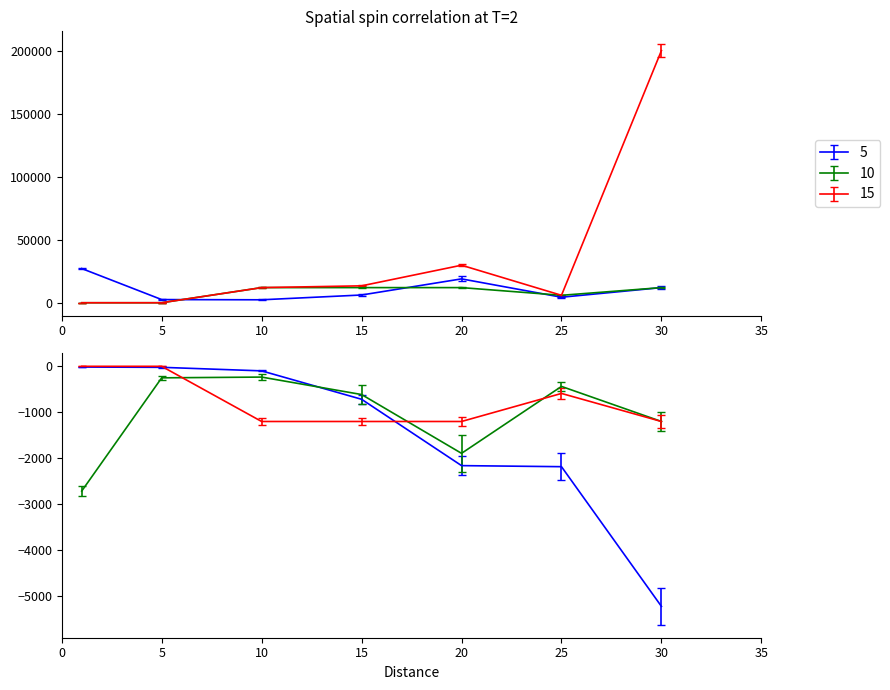

True or false: Leve Gil has more than 1 interior local peaks.

False